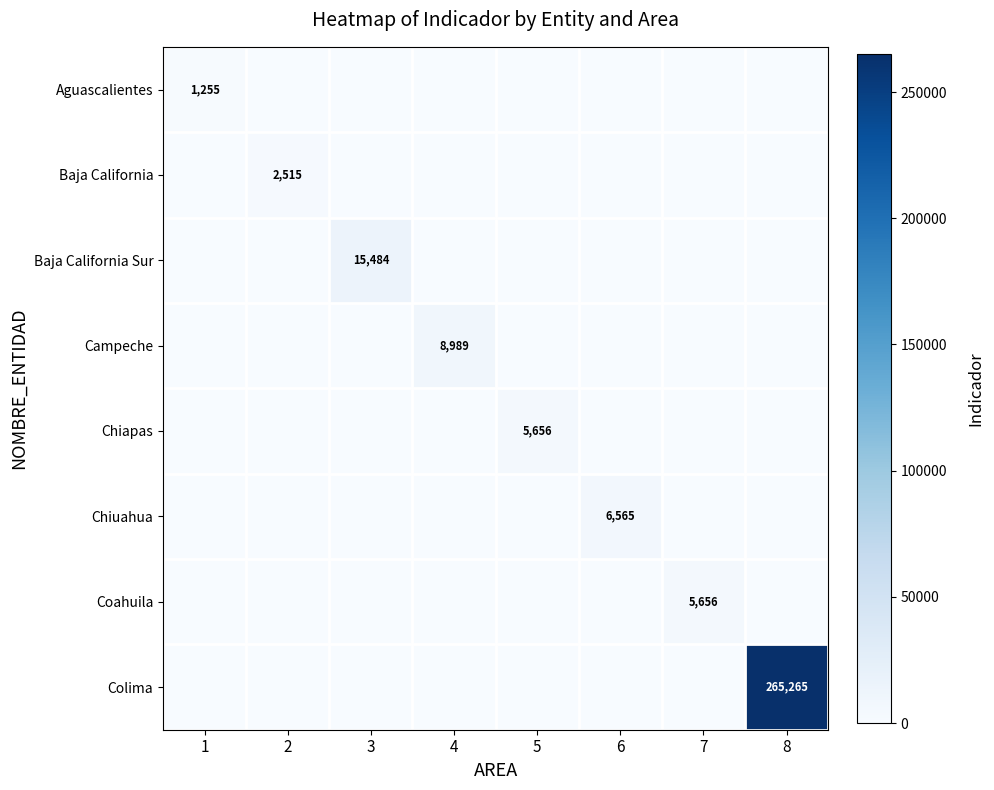

Which label corresponds to the smallest value in the chart?

2